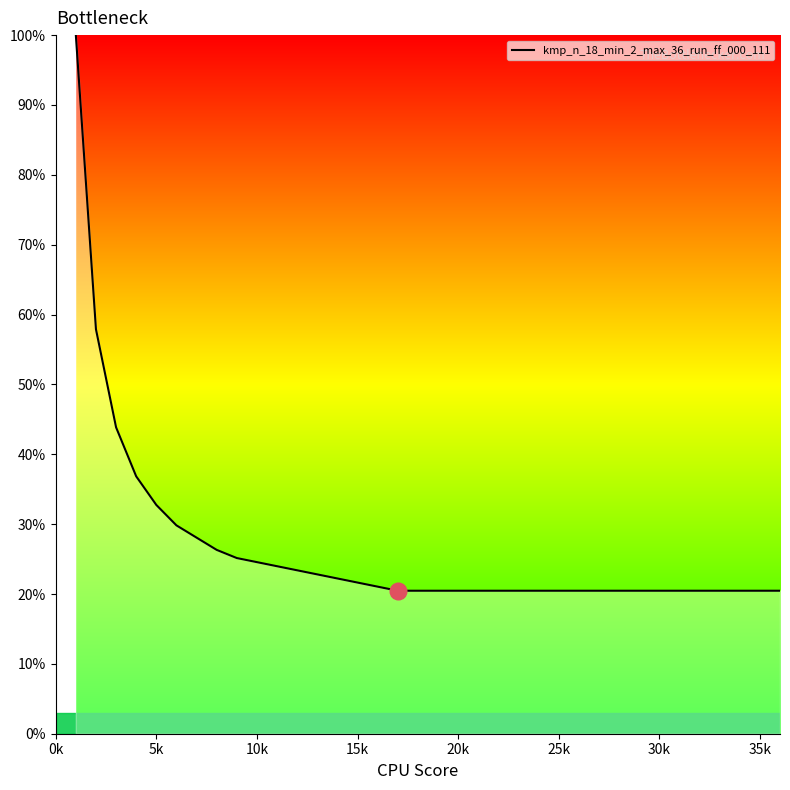

What is the greatest value displayed?

100.0